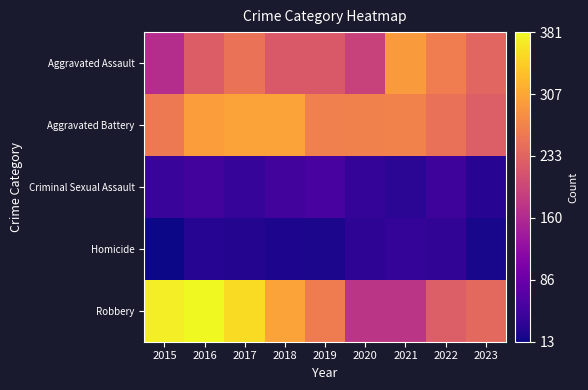

What is the total value across all series at 2023?

751